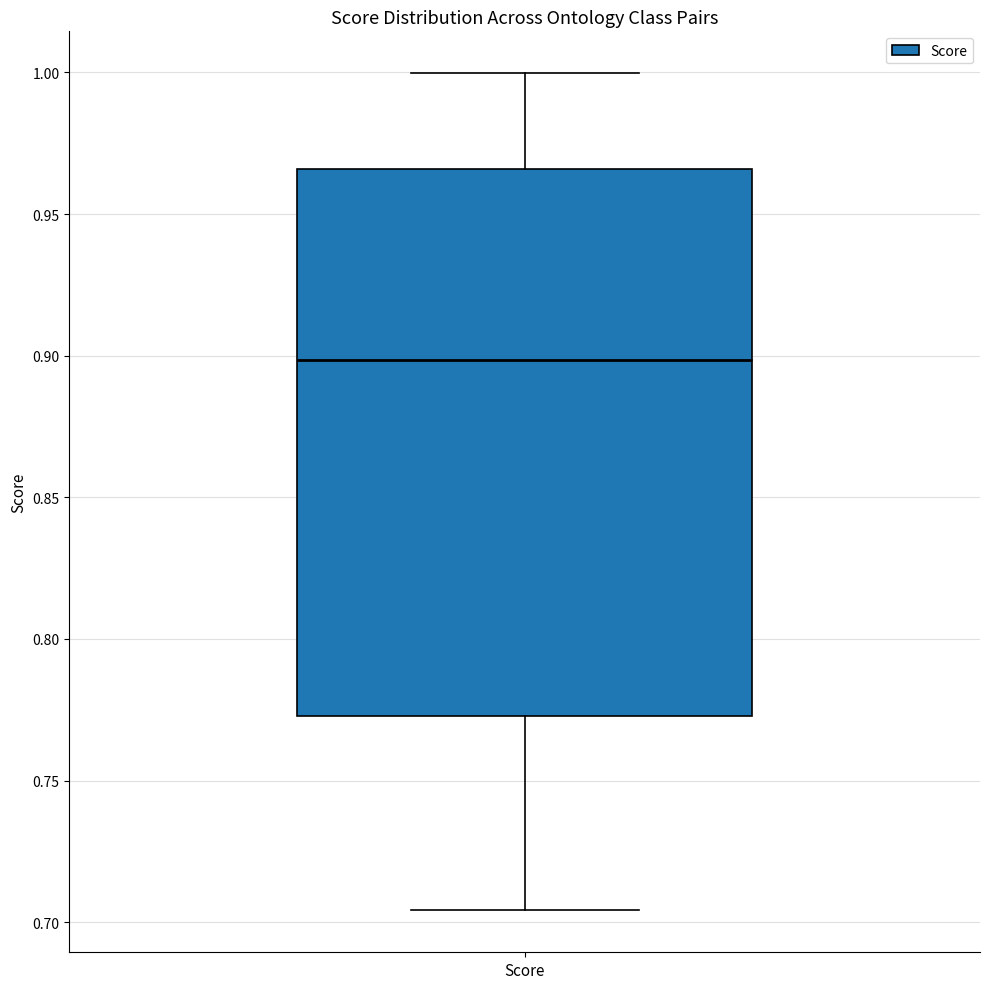

Transcribe this box plot: give where the median line is, the range the box spans, and where the two whiskers end, as read against the y-axis. The values are not printed on the chart, so give them approximately, as read against the axis.

median 0.900, box 0.775 to 0.965, whiskers 0.705 to 1.000